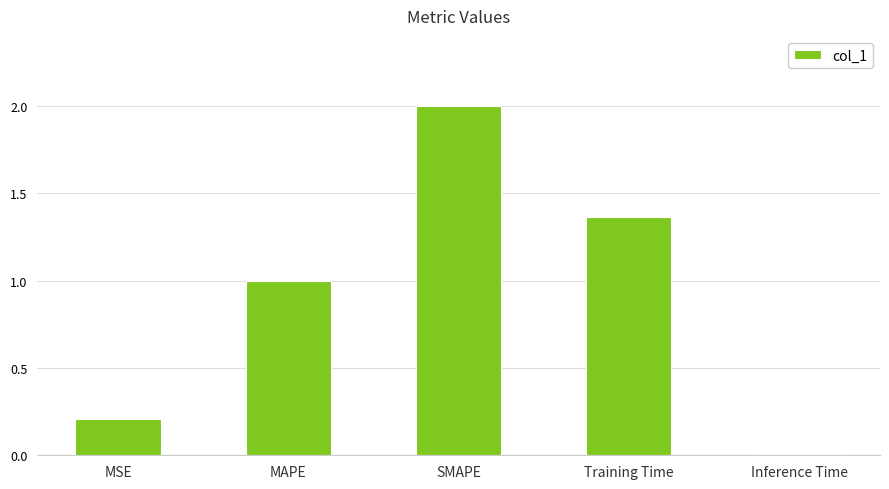

What is the label of the 1st bar from the left?

MSE